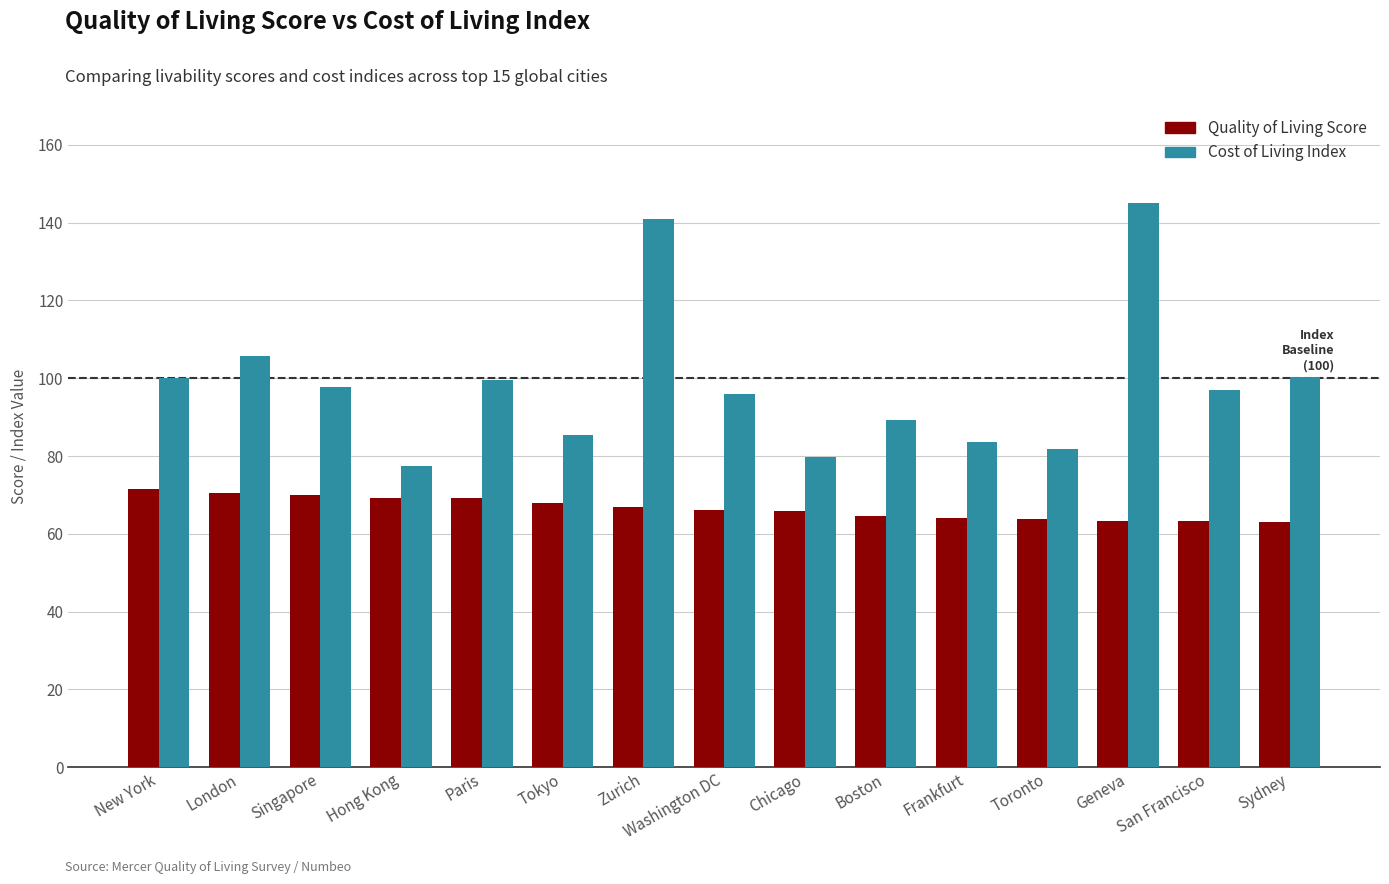

At which label does Cost of Living Index reach its minimum?

Hong Kong